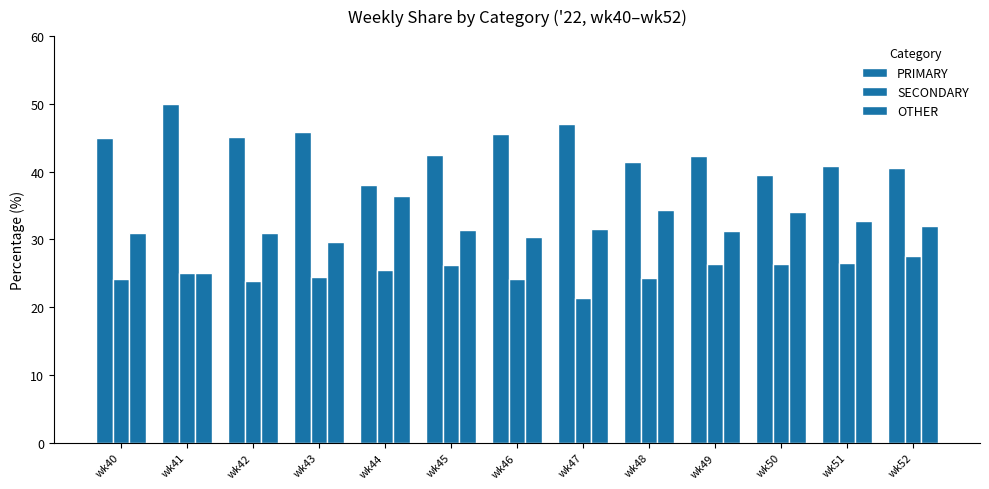

How many bars are there in each group?

3